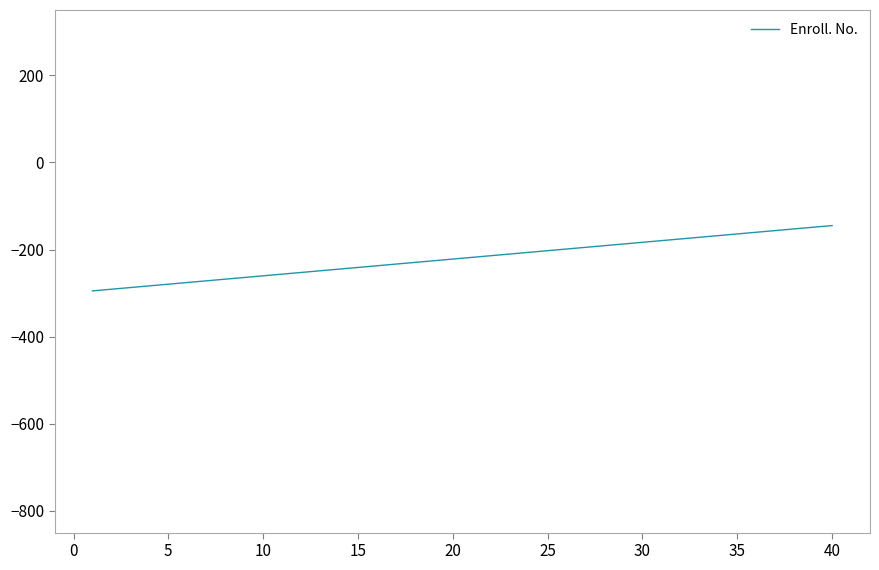

What is the smallest value displayed?

-295.0